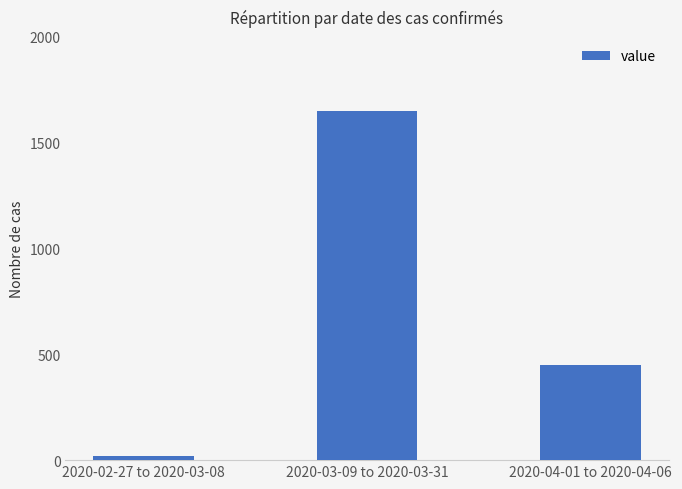

Count the number of categories in the chart.

3